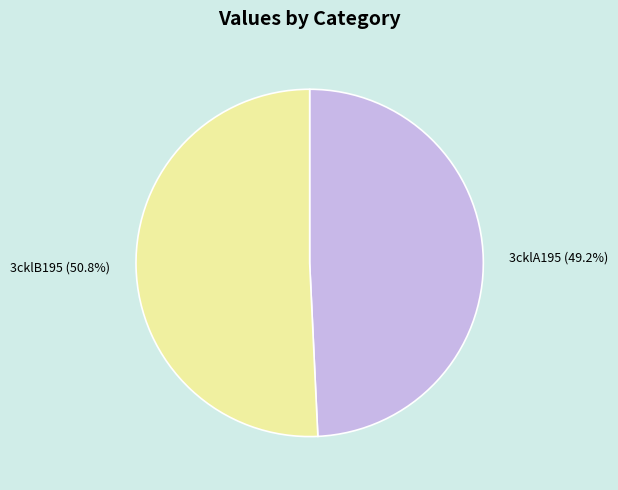

Does 3cklB195 represent more than half of the total?

Yes